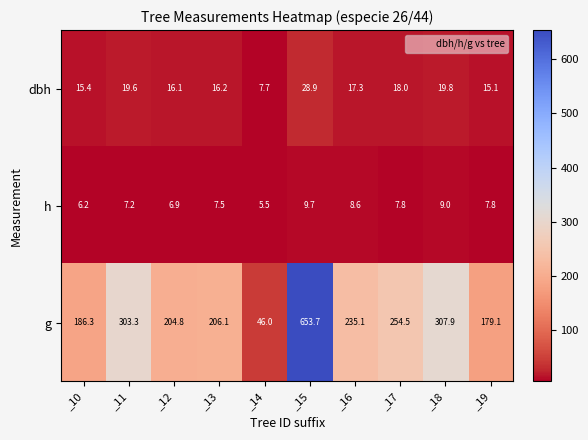

List the series in order of their peak value, lowest first.

h, dbh, g